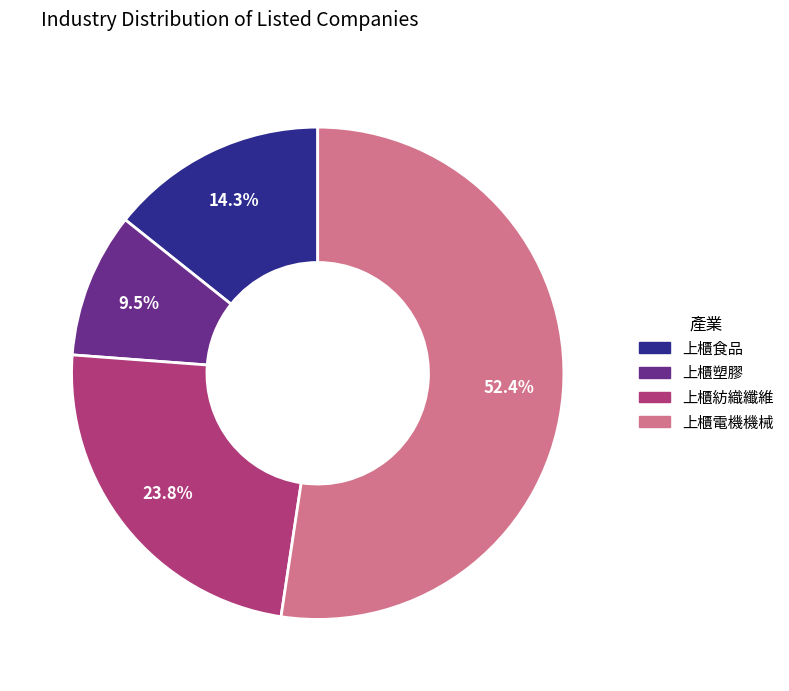

What is the largest slice in the pie chart?

上櫃電機機械